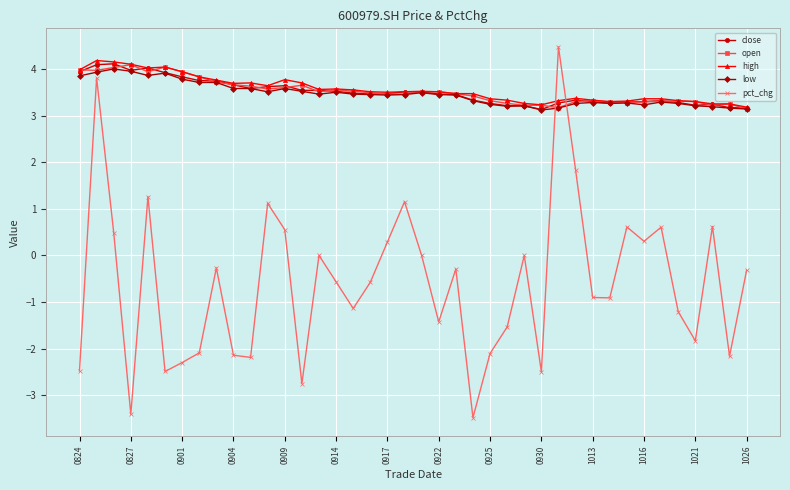

What is the minimum value for high?

3.2